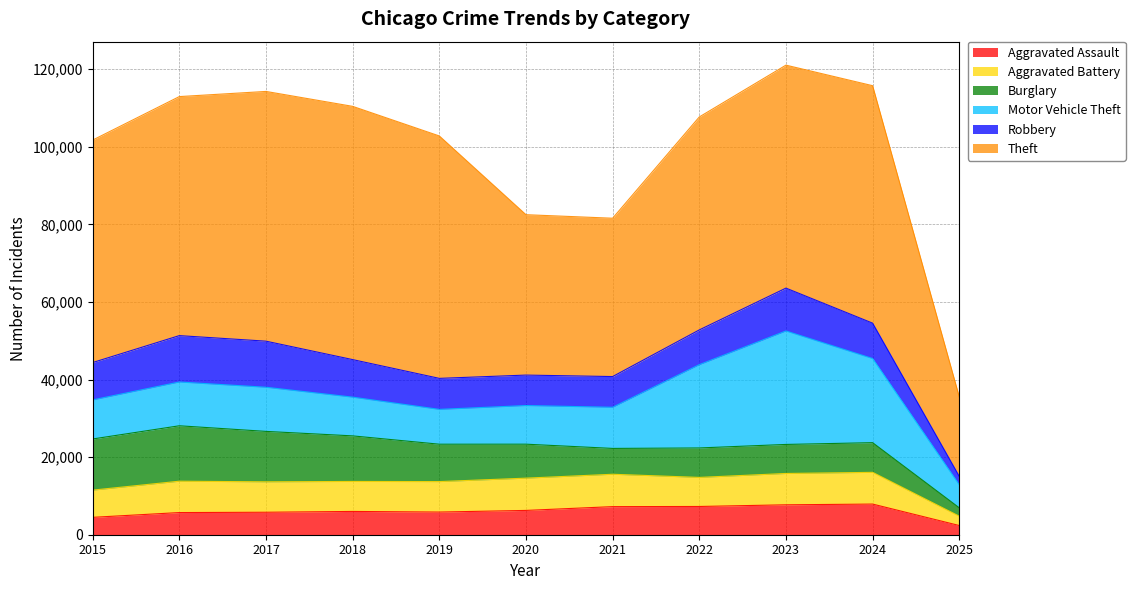

The Robbery series shows 7904 at 2016. True or false?

False